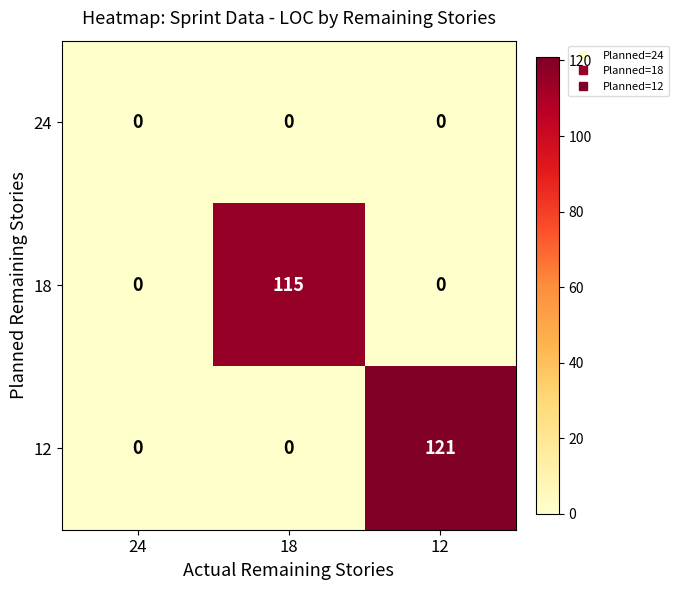

Reading right to left, extract all data points from this chart.

24: 12=0	18=0	24=0
18: 12=0	18=115	24=0
12: 12=121	18=0	24=0